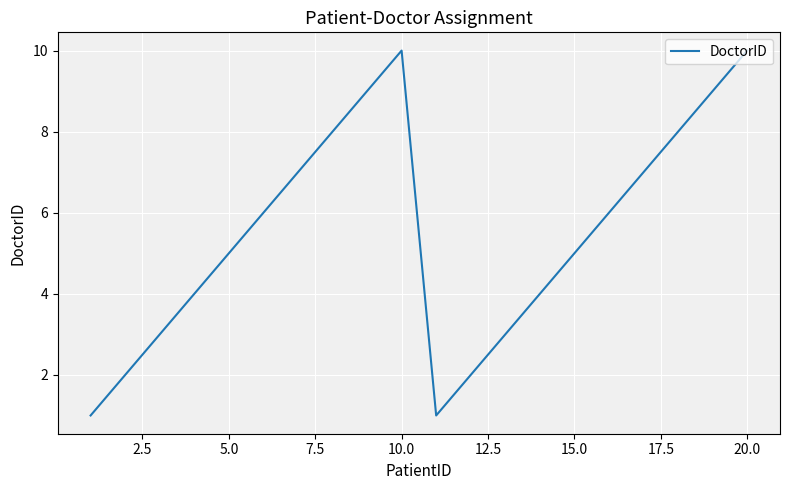

What is the greatest value displayed?

10